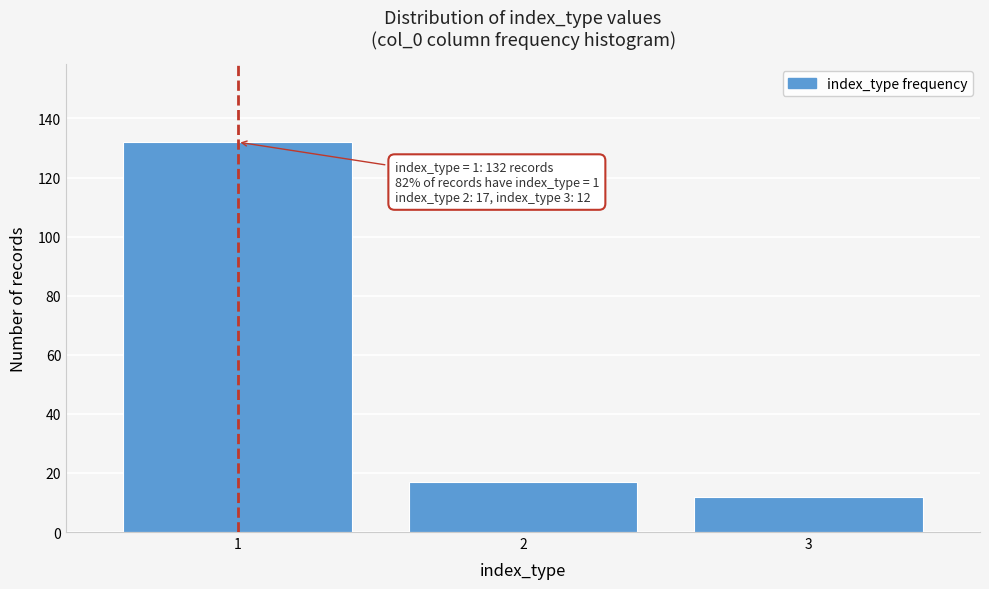

Reading right to left, transcribe all the data shown in this chart.

3=12	2=17	1=132